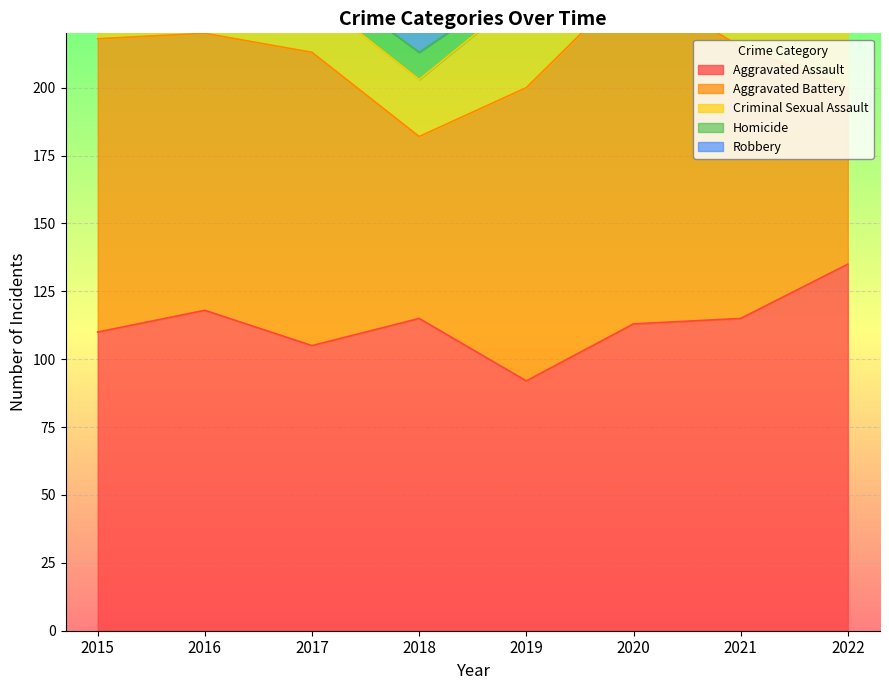

What is the greatest value displayed?

194